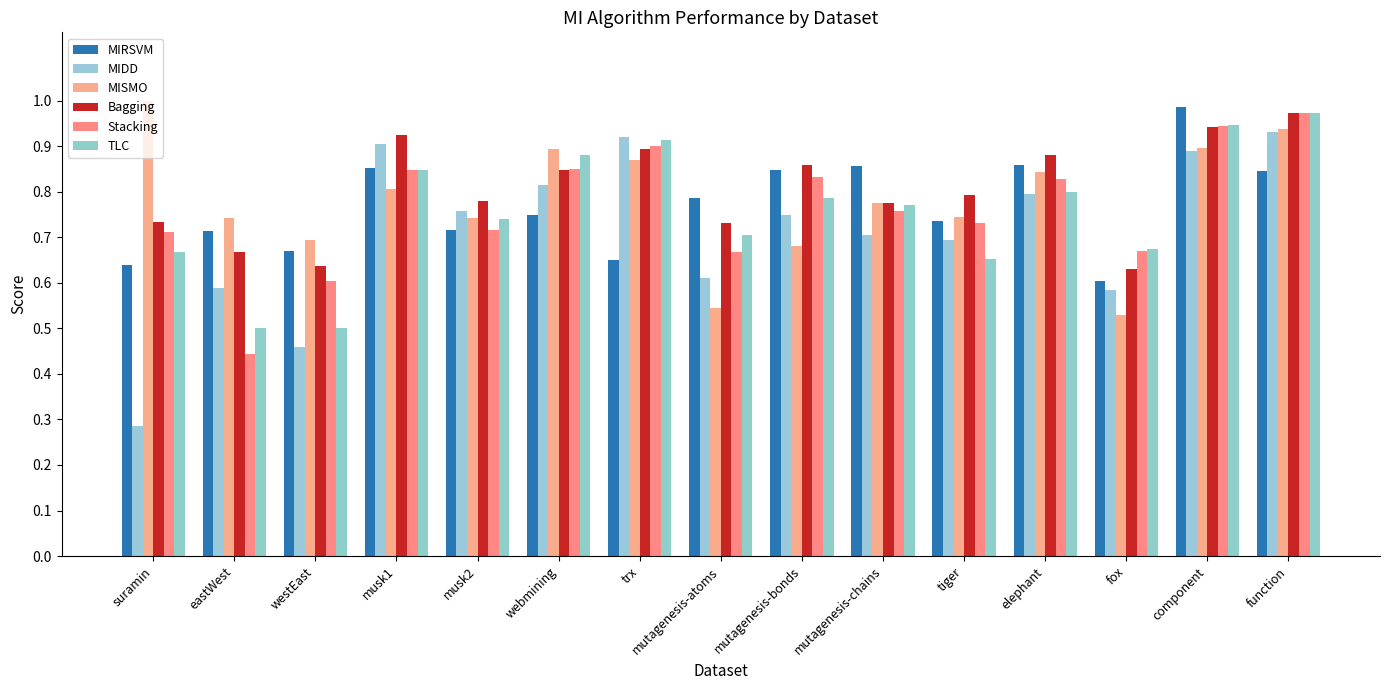

What position from the right is musk2?

11